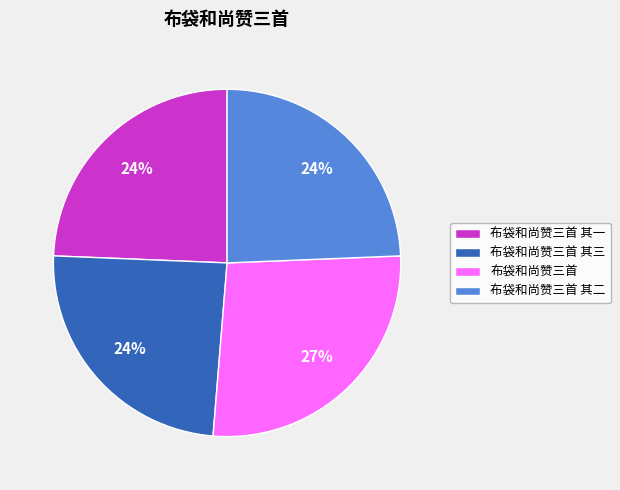

What is the largest slice in the pie chart?

布袋和尚赞三首